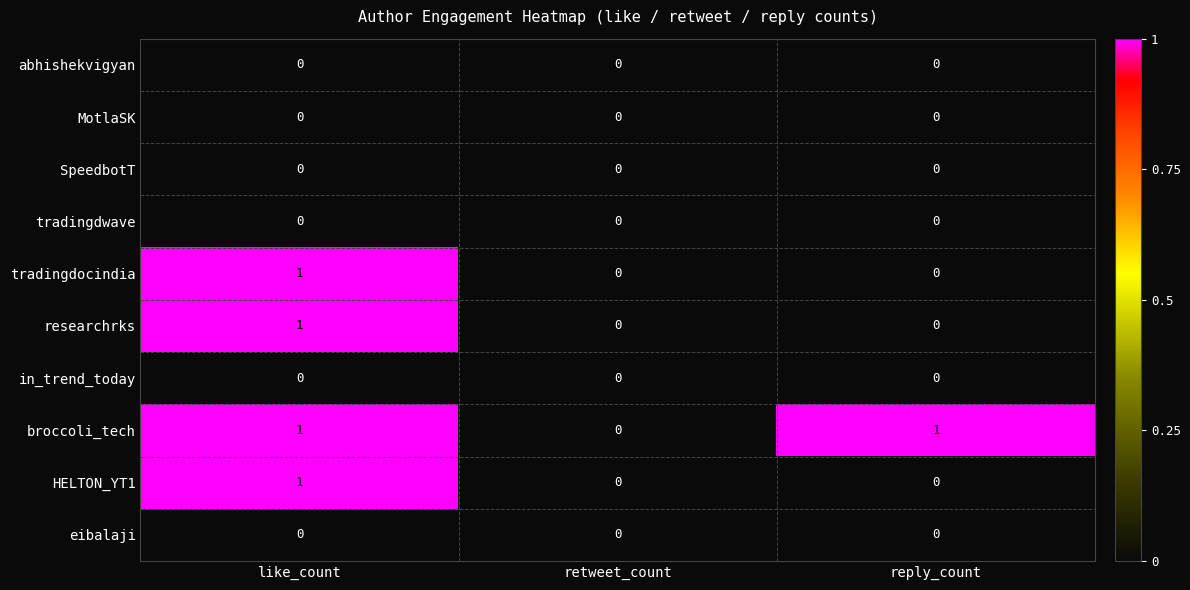

Which series changed the most between retweet_count and reply_count?

broccoli_tech